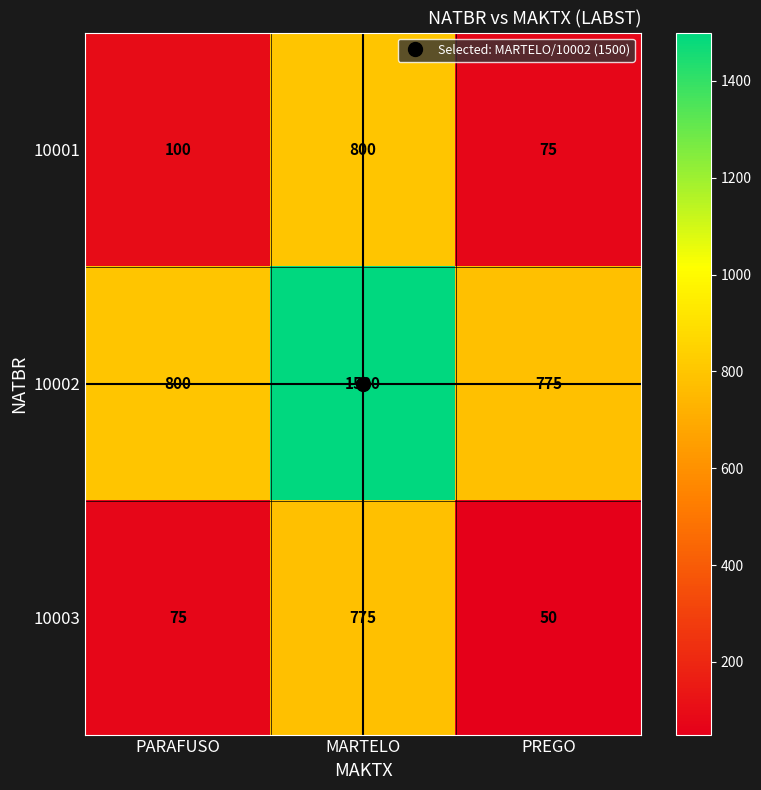

What is the approximate value of 10003 at MARTELO, to the nearest 100?

800